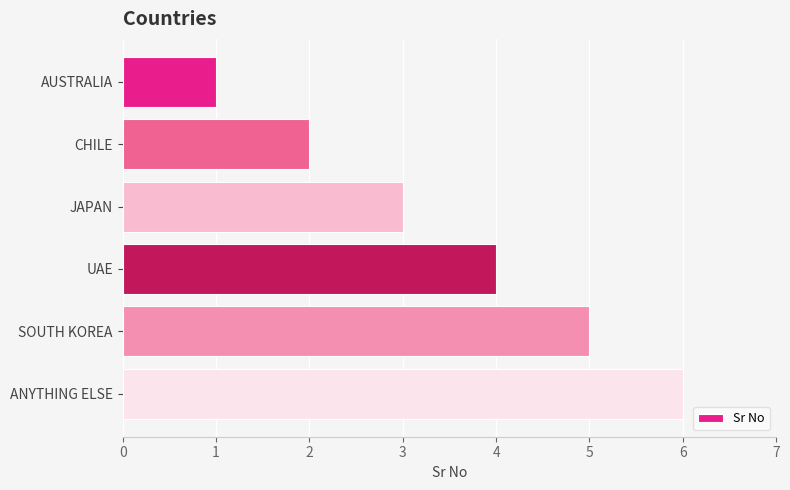

What is the label of the 3rd bar from the bottom?

UAE